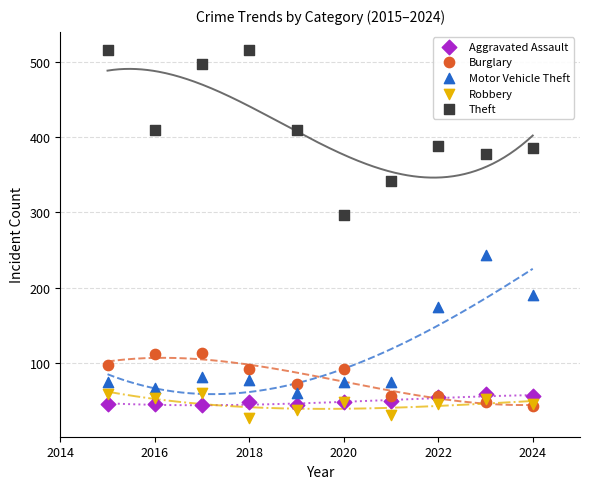

Which series has the widest spread of Y values?

Theft